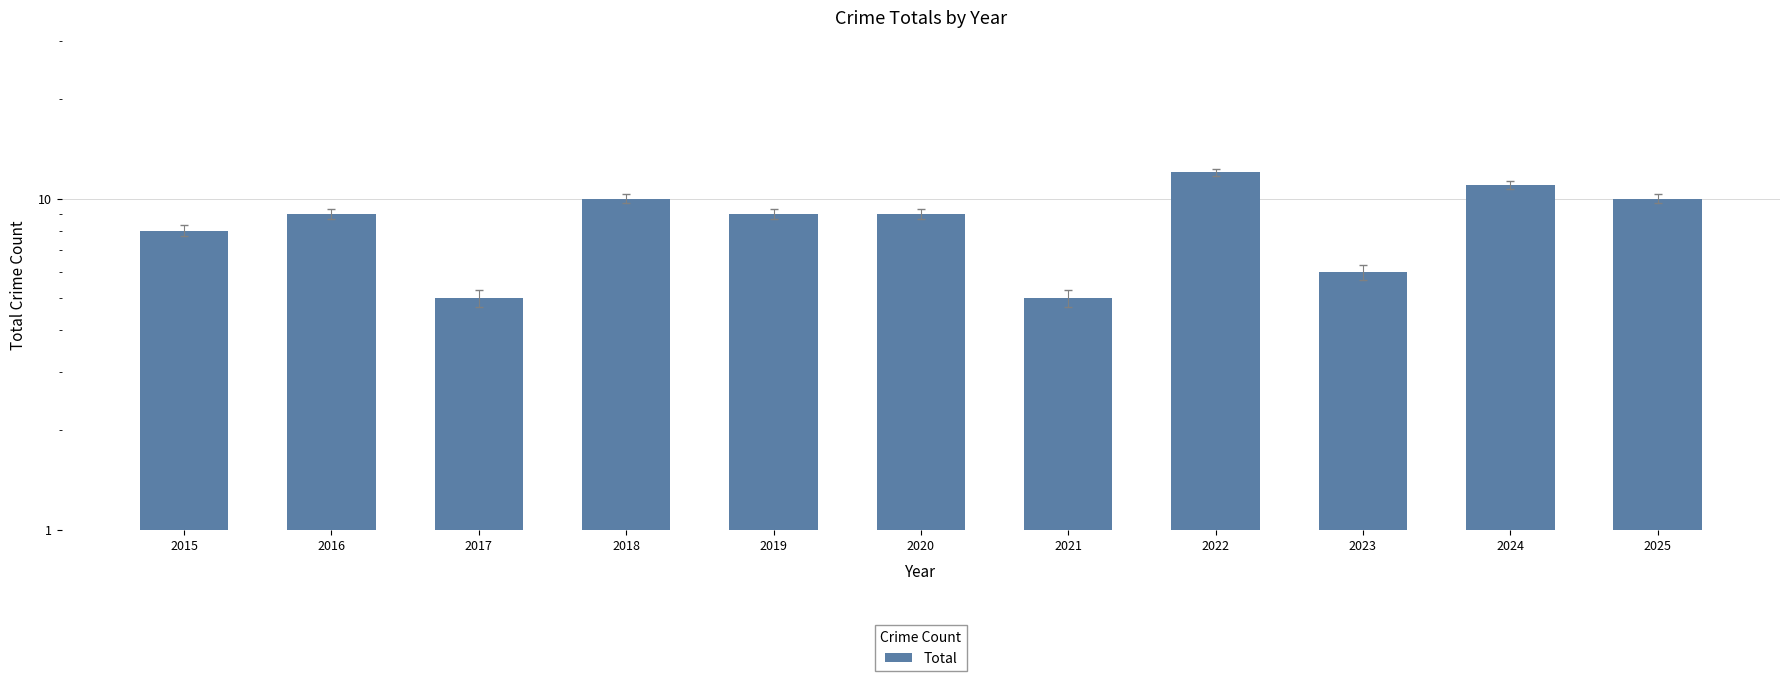

Does the chart contain stacked bars?

No